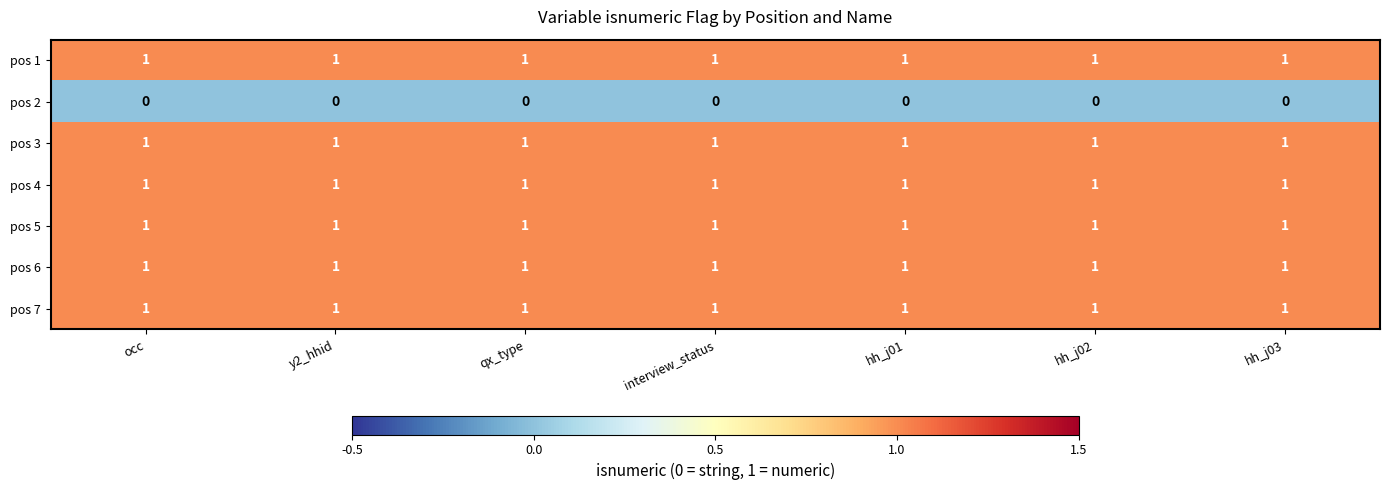

What is the sum of all pos 5 values?

7